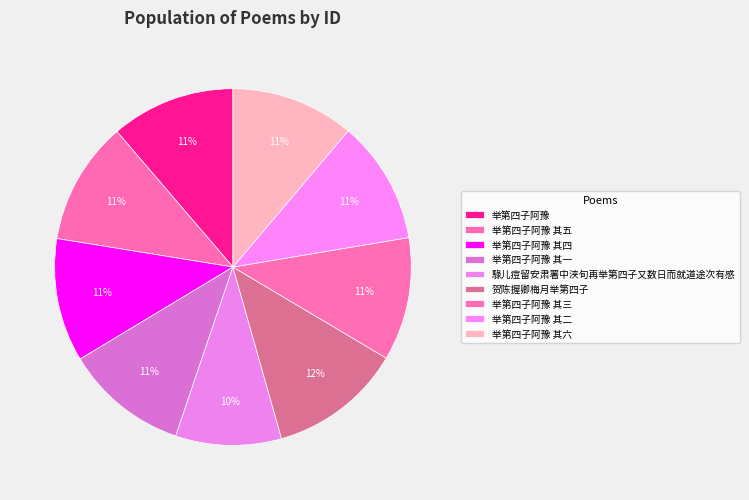

How many slices are in this pie chart?

9